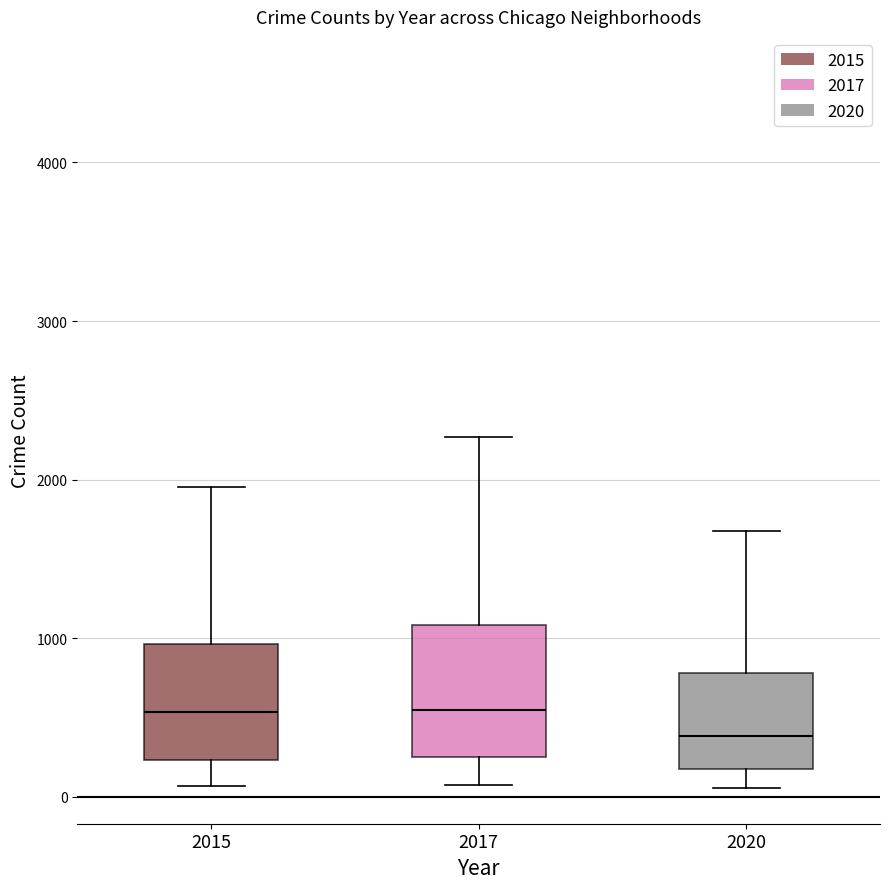

Reading left to right, transcribe this box plot: for each box, give where its median line is, the range the box spans, and where its two whiskers end, as read against the y-axis. The values are not printed on the chart, so give them approximately, as read against the axis.

2015: median 500, box 200 to 1000, whiskers 100 to 2000
2017: median 500, box 300 to 1100, whiskers 100 to 2300
2020: median 400, box 200 to 800, whiskers 100 to 1700